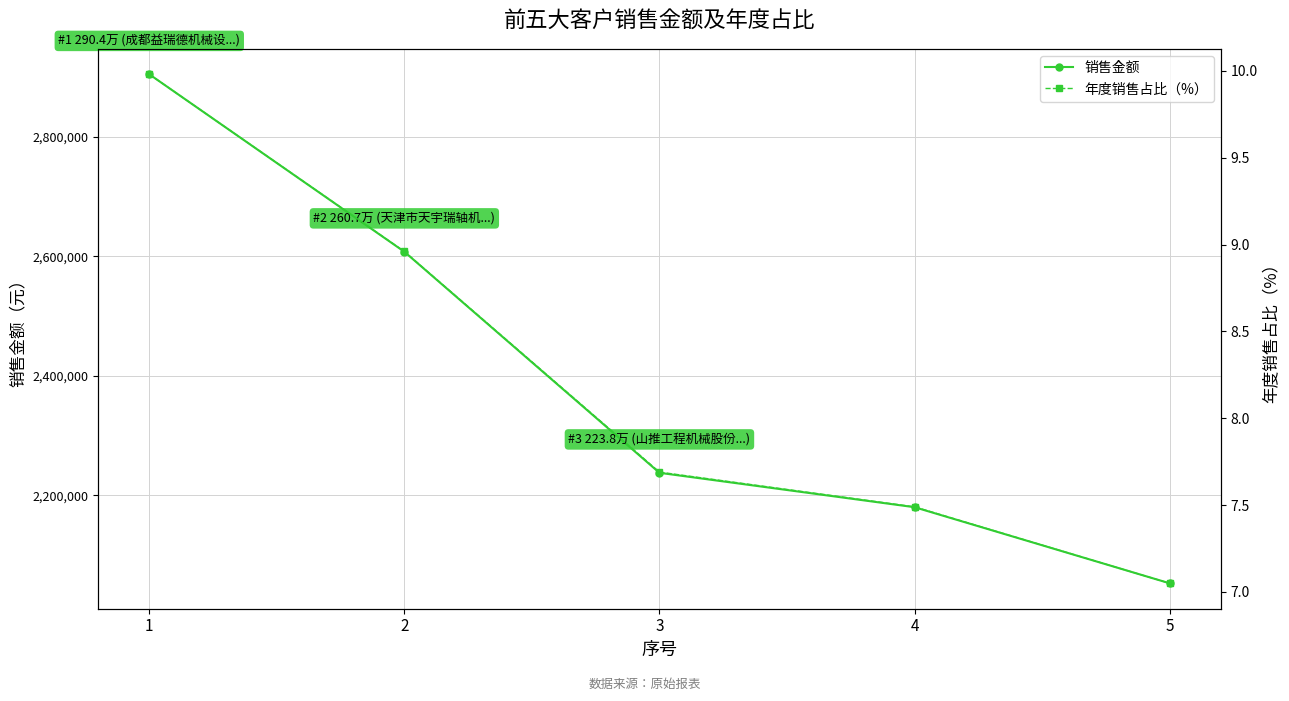

Is the value of 销售金额 at 1 greater than the value of 年度销售占比（%） at 5?

Yes